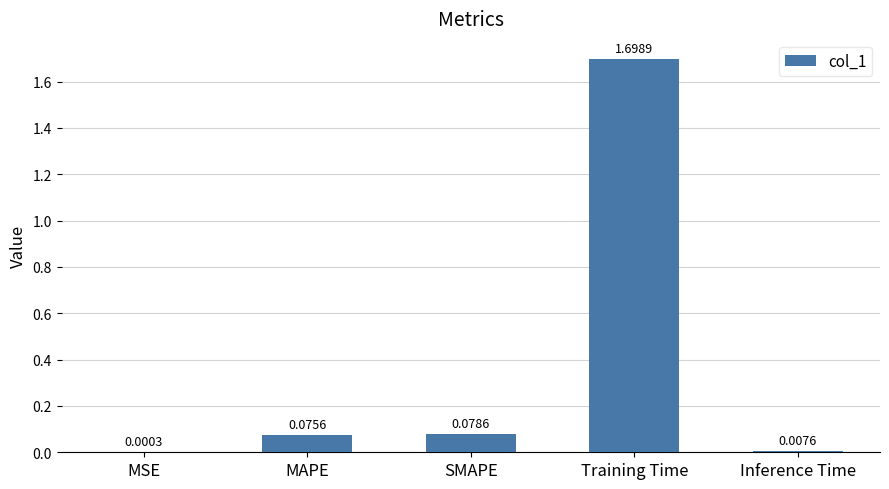

Between SMAPE and Inference Time, which is larger?

SMAPE